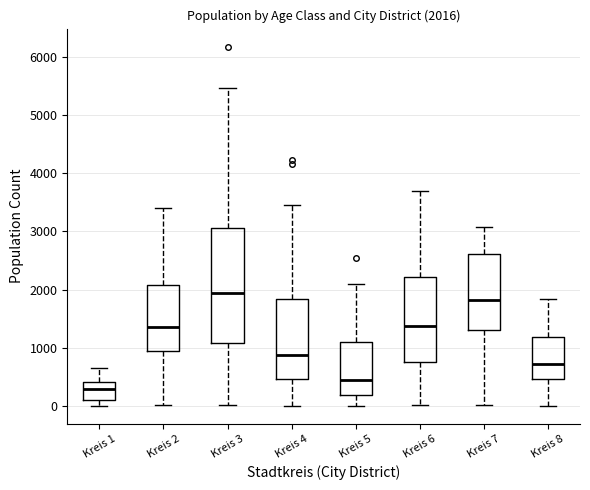

Which box has the highest median line?

Kreis 3